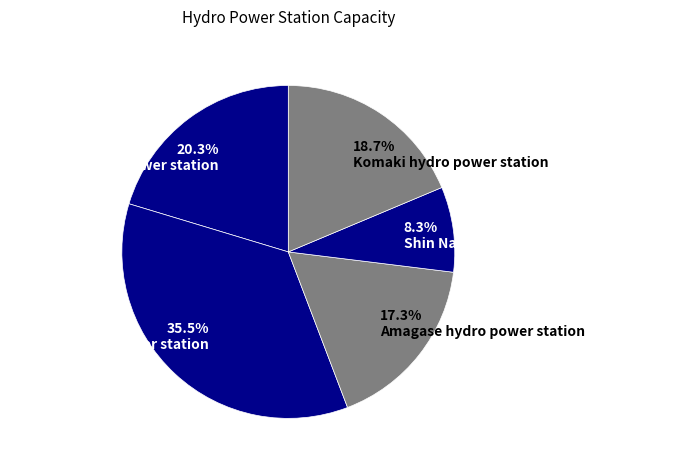

Which category has the smallest portion of the pie?

8.3% Shin Nakachiyama hydro power station